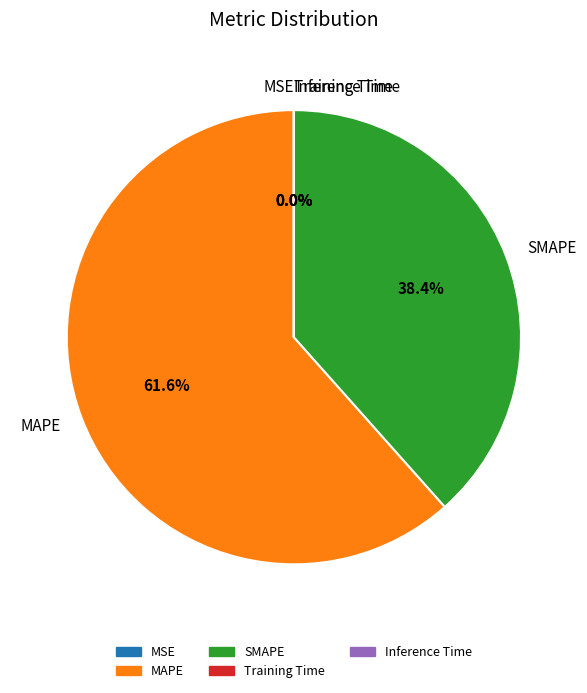

Do SMAPE and MAPE together represent more than half of the pie?

Yes